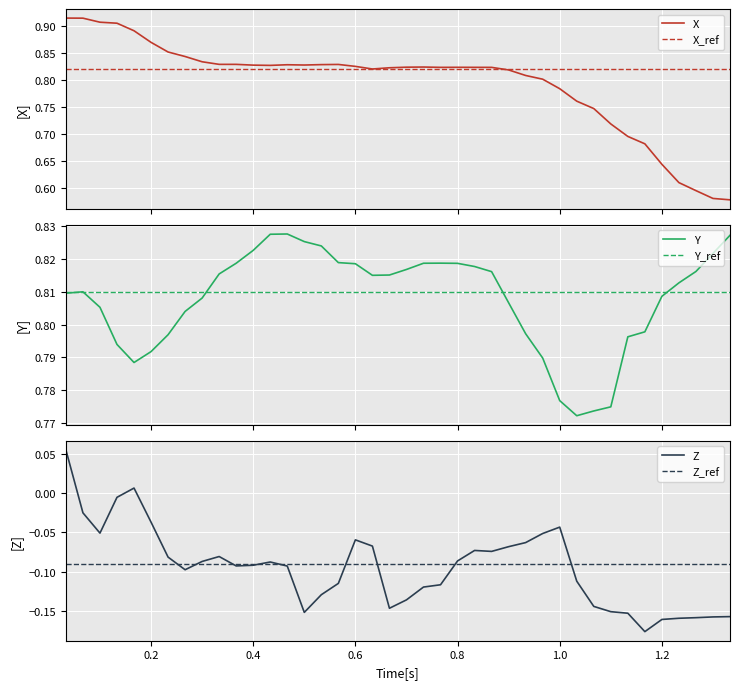

How many categories are shown in the chart?

40